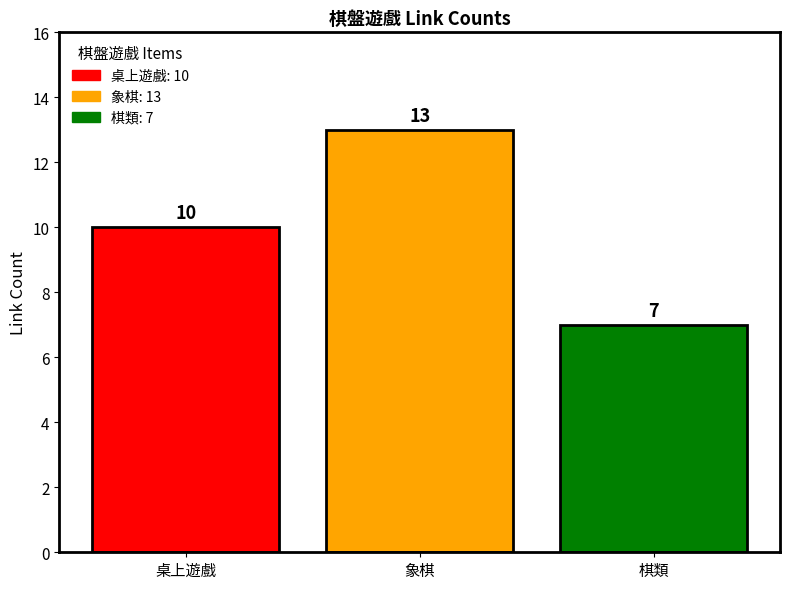

What is the average value?

10